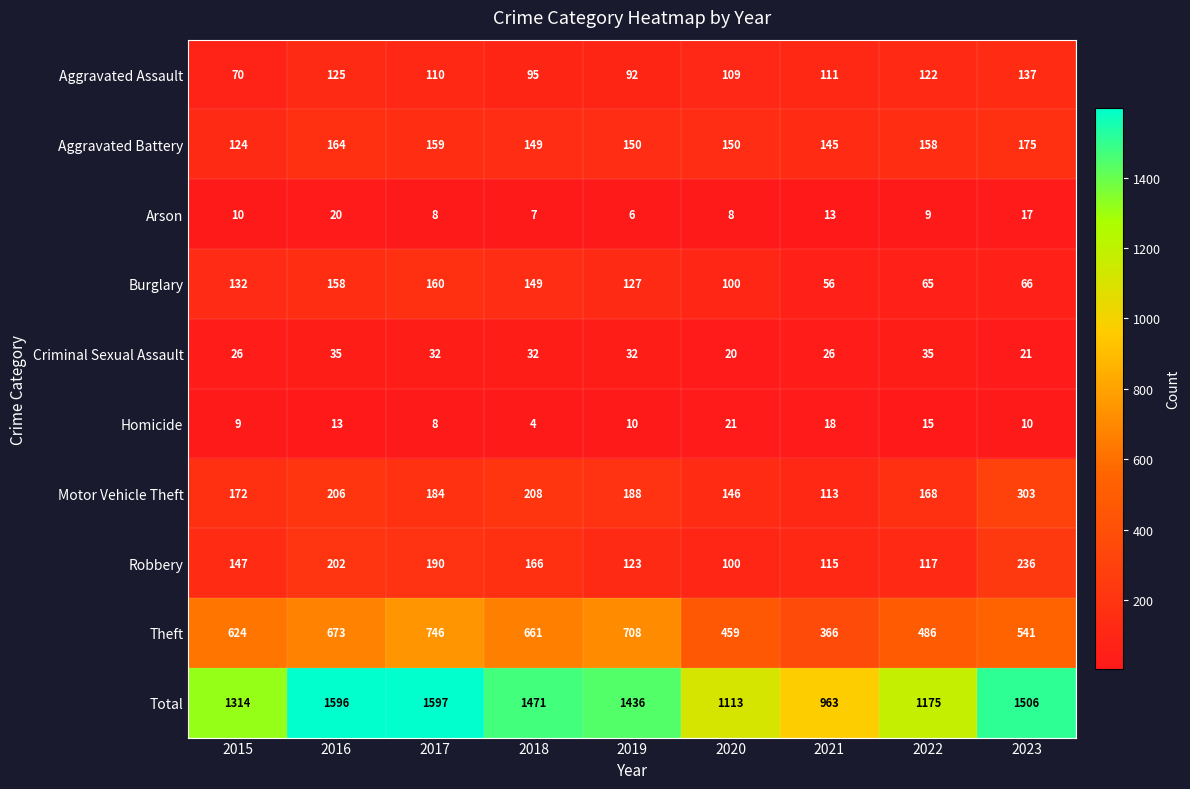

At which category is the sum across all series the highest?

2017